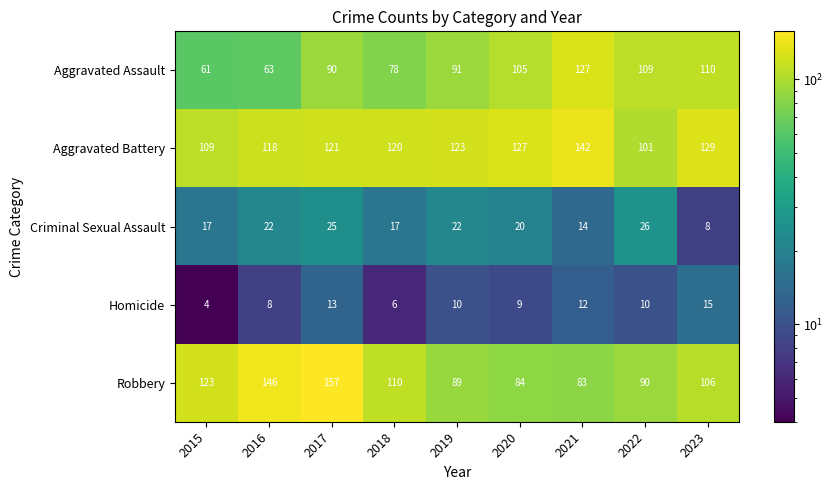

How many data points does each series have?

9